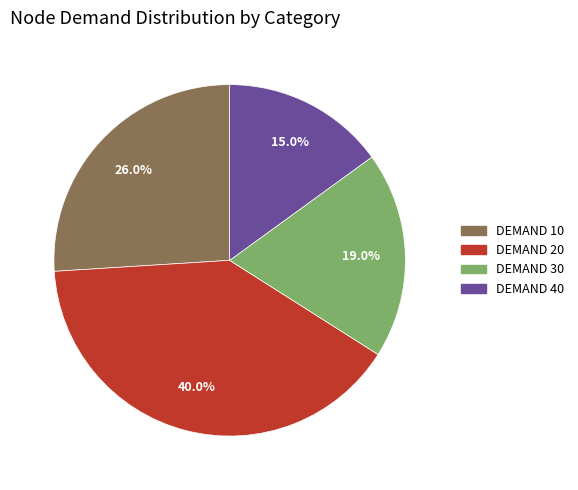

Is the sum of DEMAND 20 and DEMAND 40 greater than half?

Yes